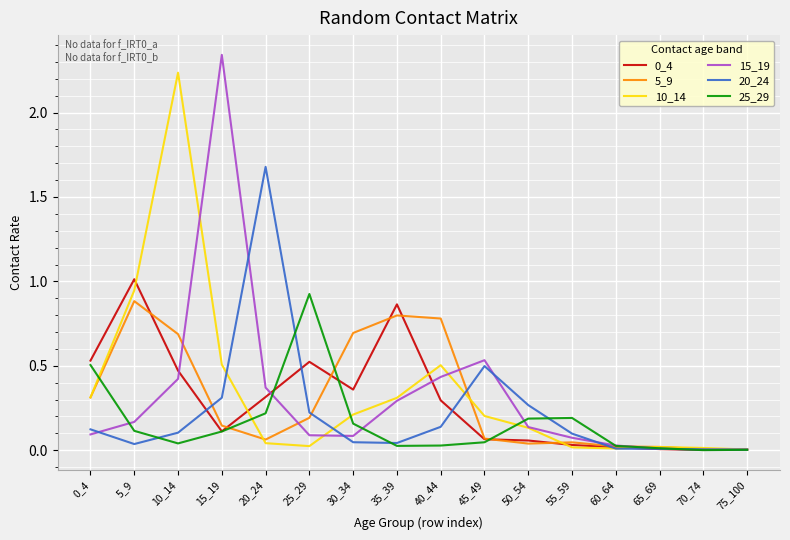

The value of 10_14 at 5_9 is 0.5. True or false?

False